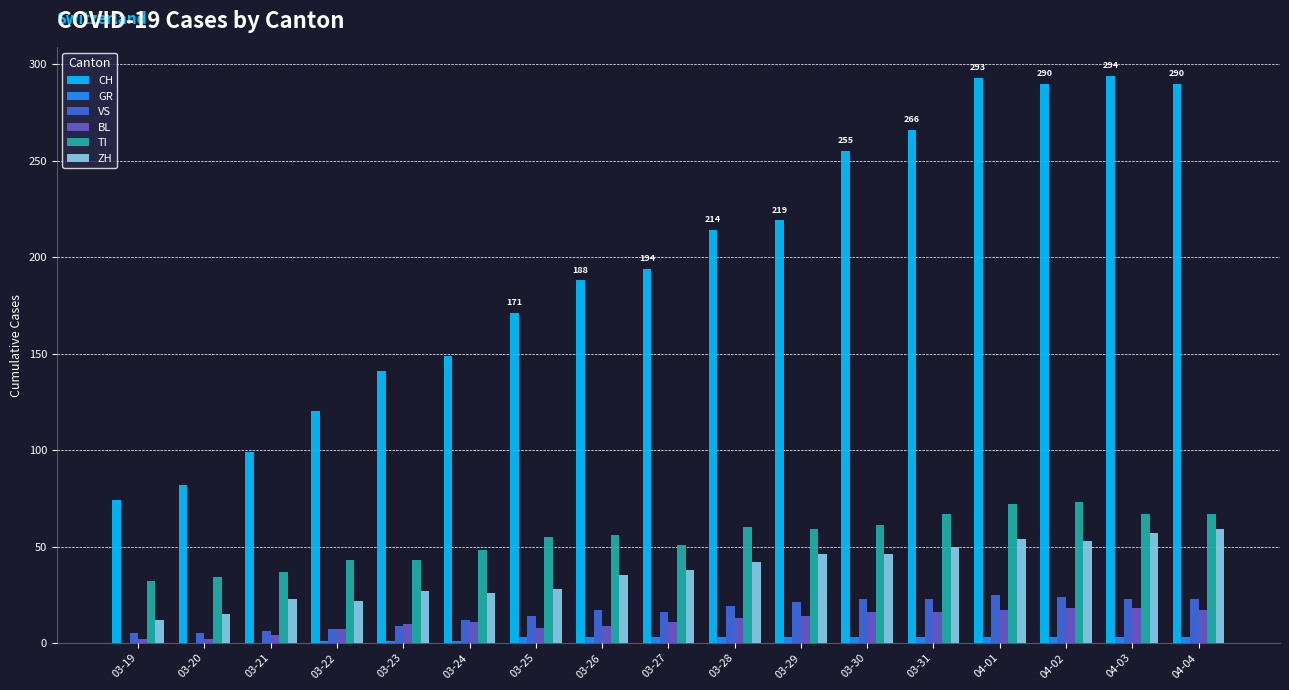

Which series has the largest total across all categories?

CH